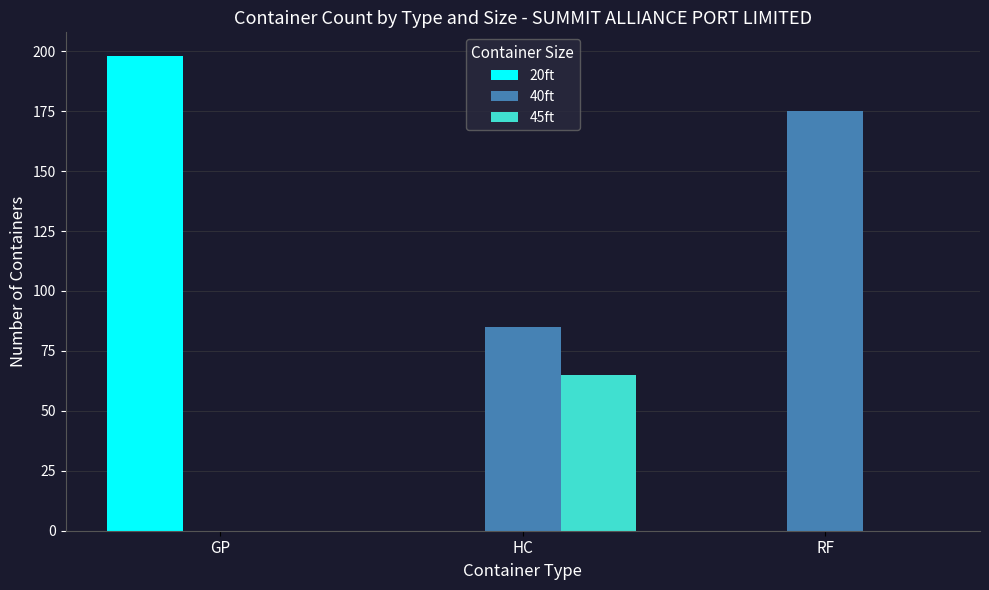

Count the number of categories in the chart.

3